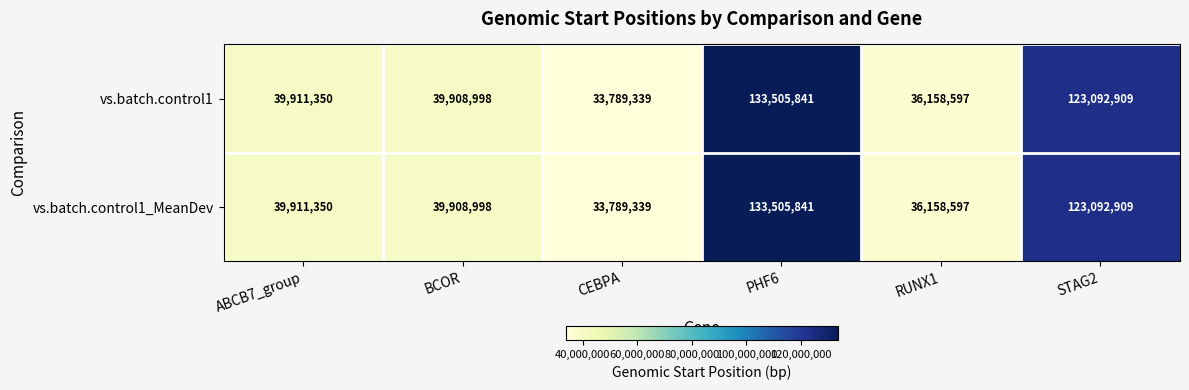

At which label is vs.batch.control1 closest to 83647590?

STAG2